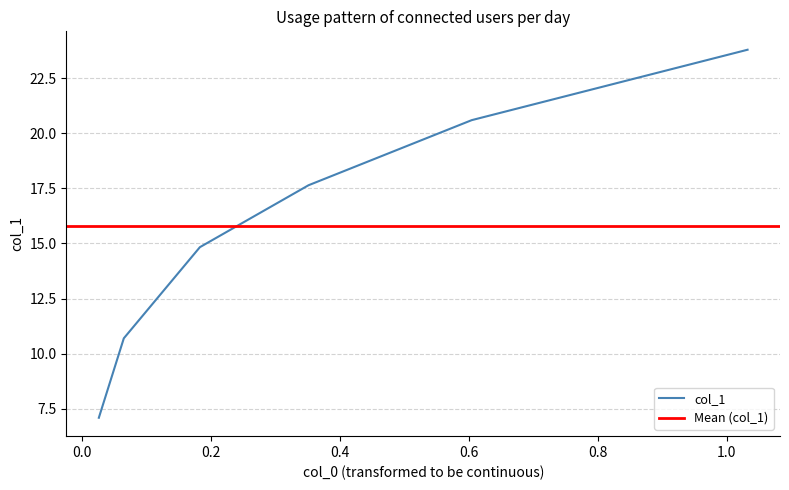

Between 0.0 and 0.2, which is larger?

0.2